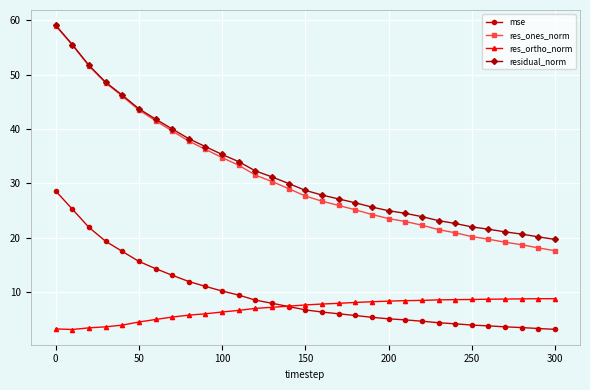

What is the sum of all res_ortho_norm values?

214.1